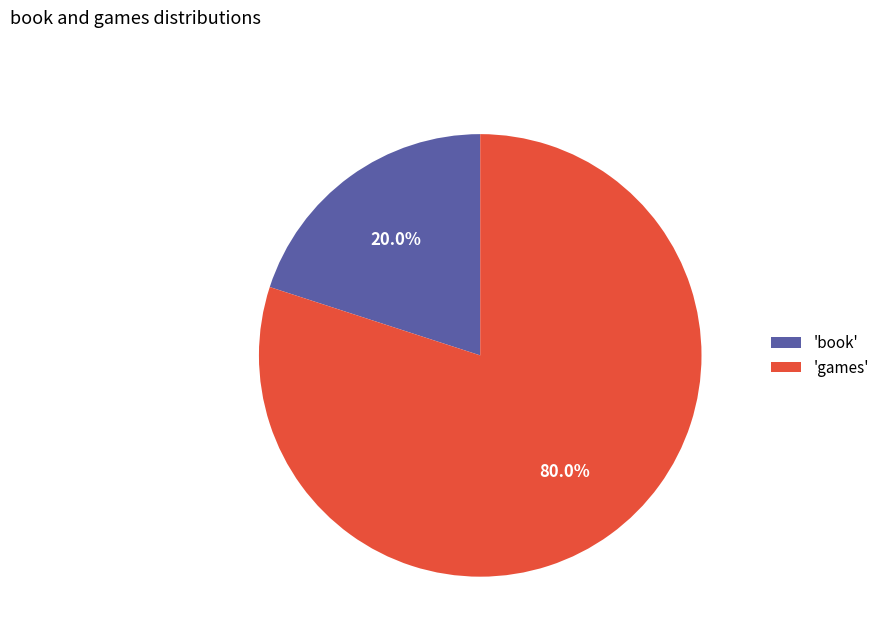

Is 'book' the majority of the pie?

No